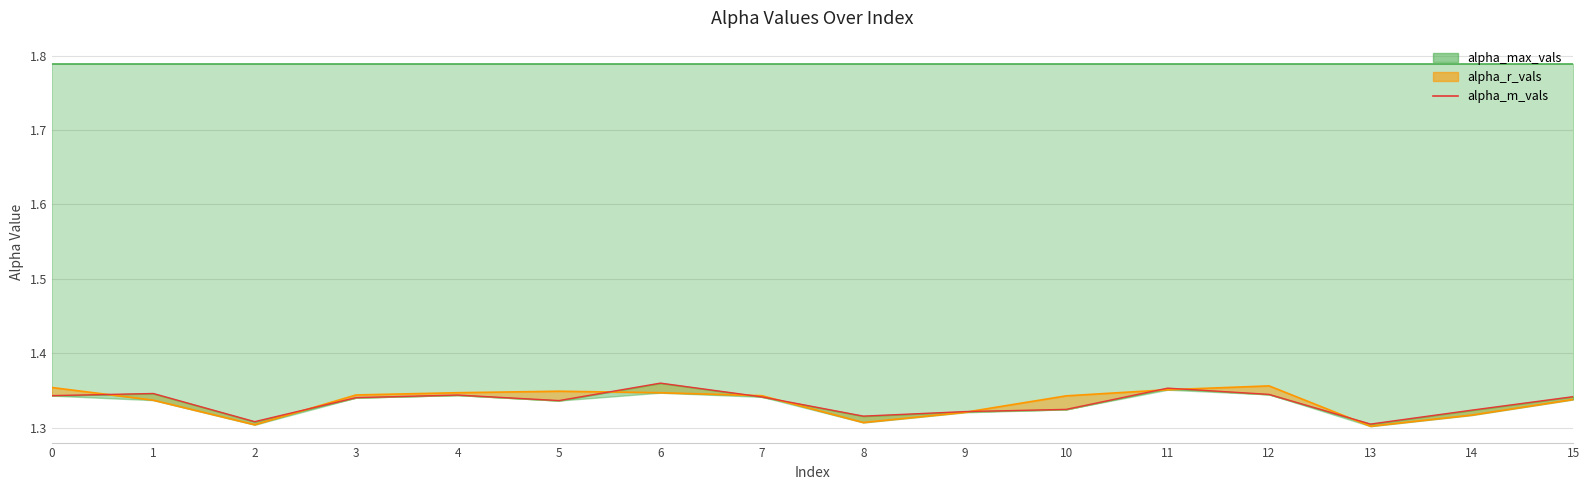

Reading right to left, what are all the values shown in this chart?

15=1.3	14=1.3	13=1.3	12=1.3	11=1.4	10=1.3	9=1.3	8=1.3	7=1.3	6=1.4	5=1.3	4=1.3	3=1.3	2=1.3	1=1.3	0=1.3